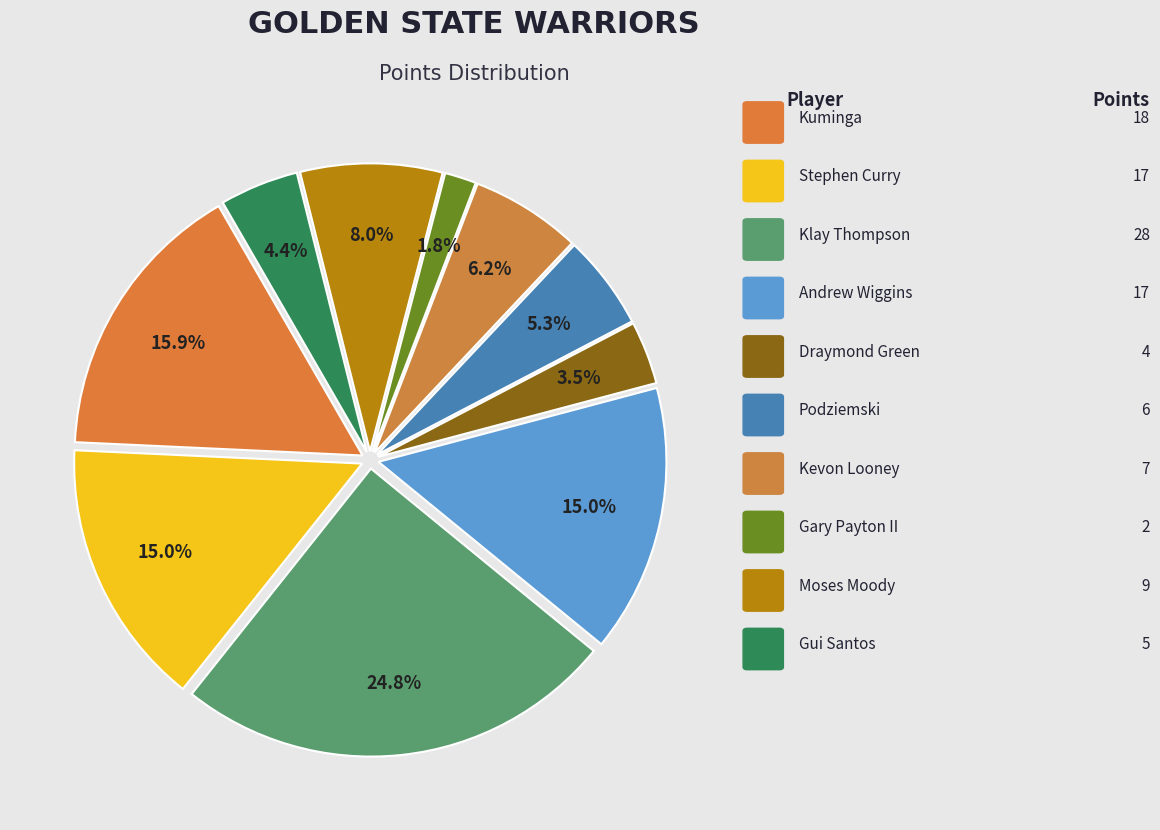

How many slices are in this pie chart?

10